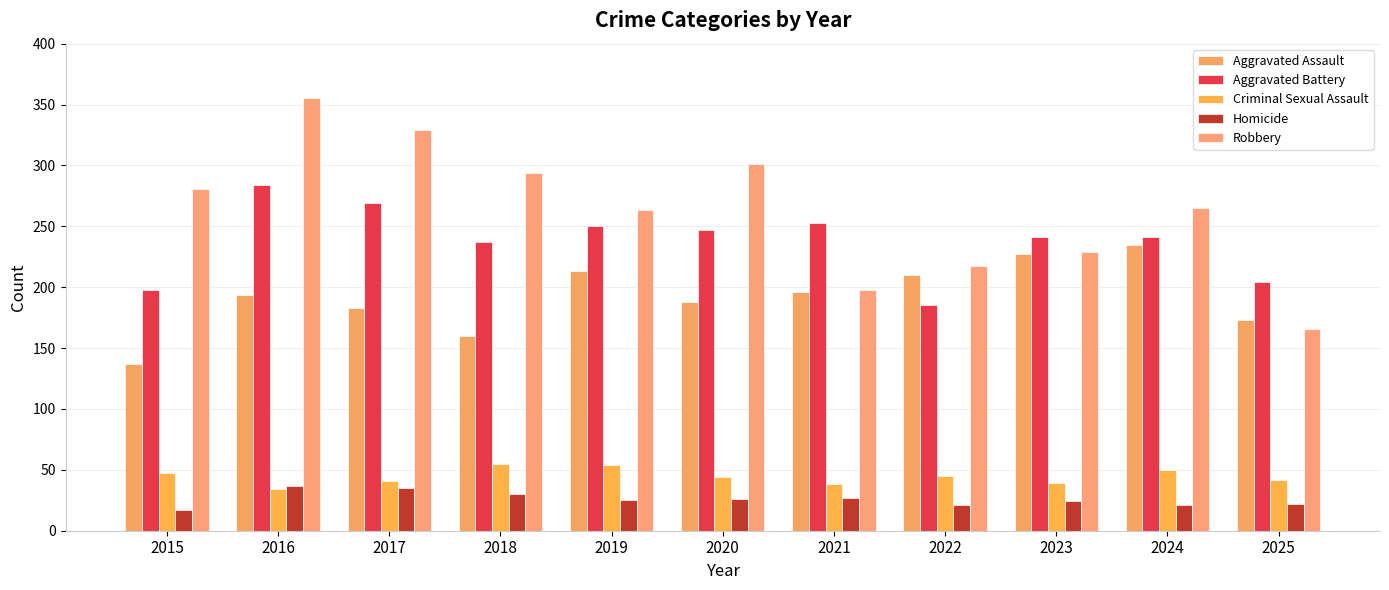

True or false: Robbery has a value of 166 at 2025.

True